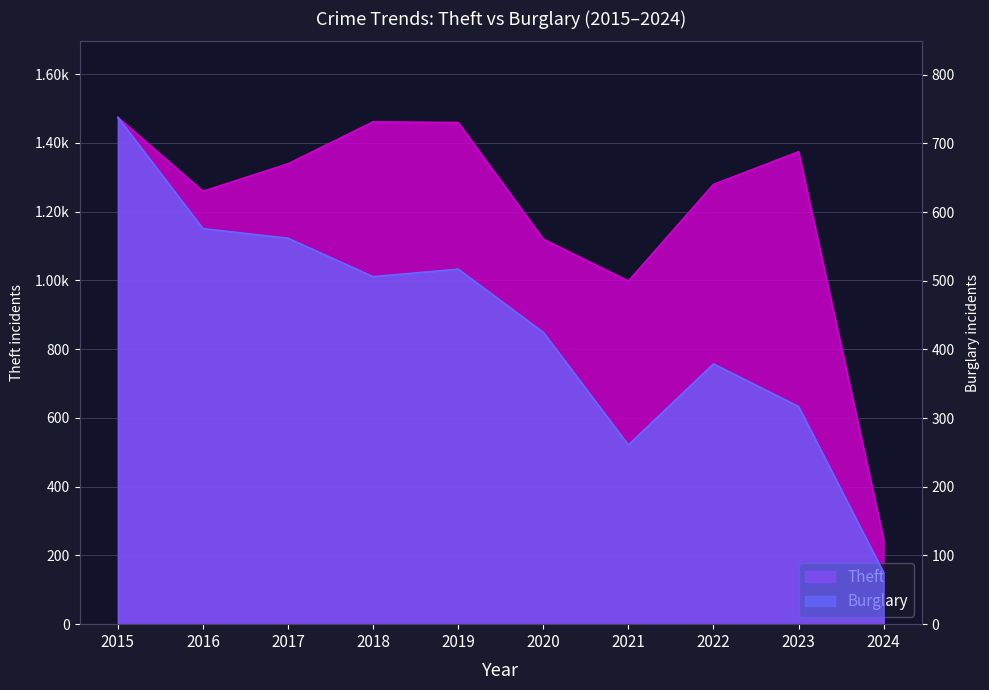

Which series changed the most between 2017 and 2019?

Theft